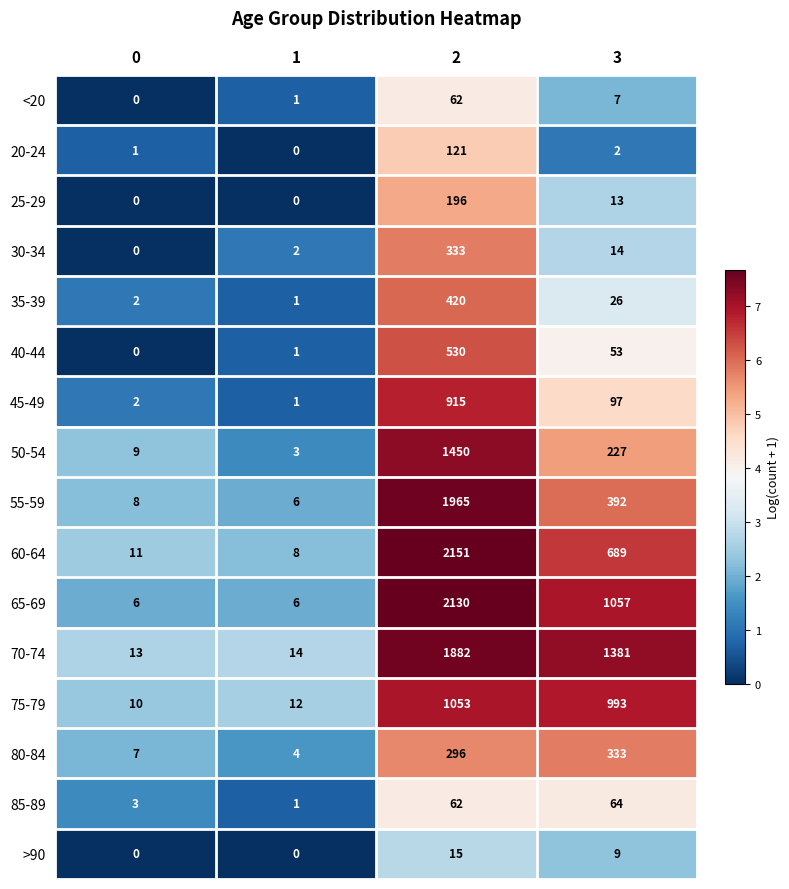

The 80-84 series shows 296 at 2. True or false?

True